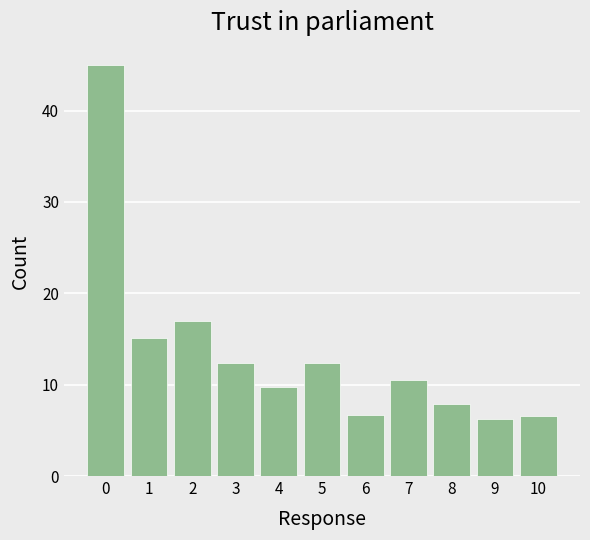

Approximately how many times larger is the value at 1 compared to 9?

2.4